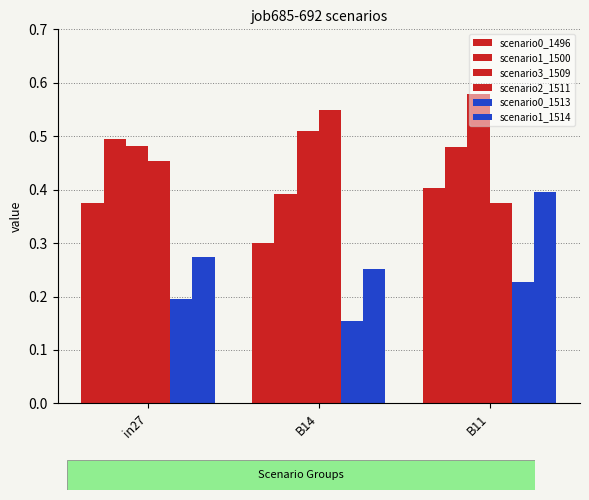

True or false: scenario3_1509 has a value of 0.5 at B14.

True